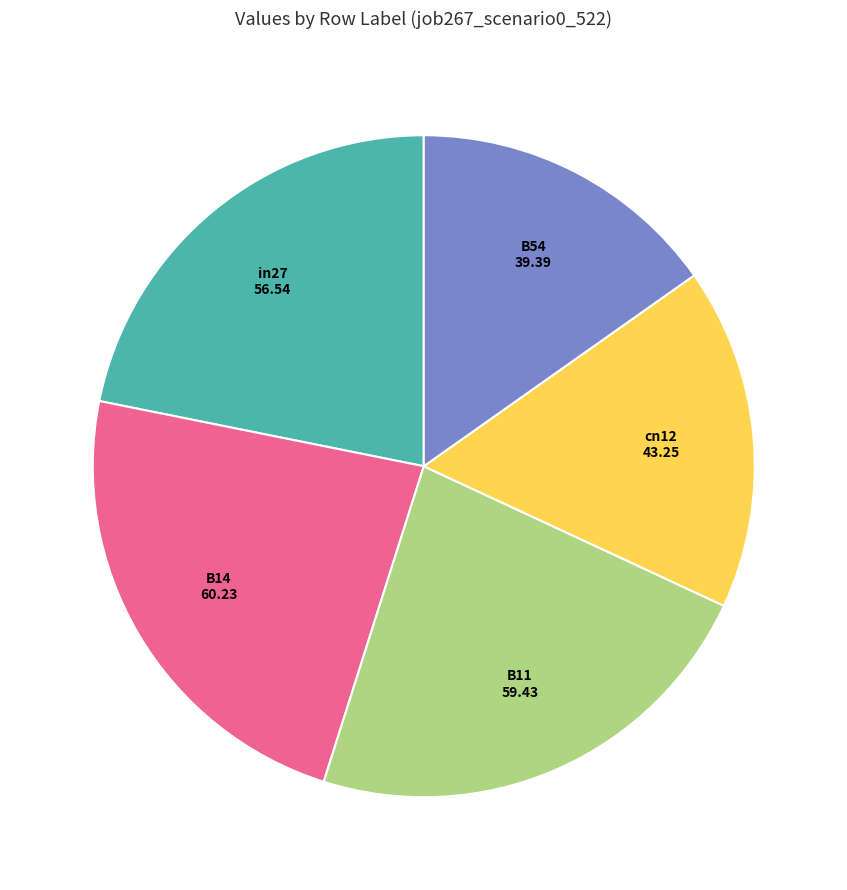

Is there a majority slice in this chart?

No